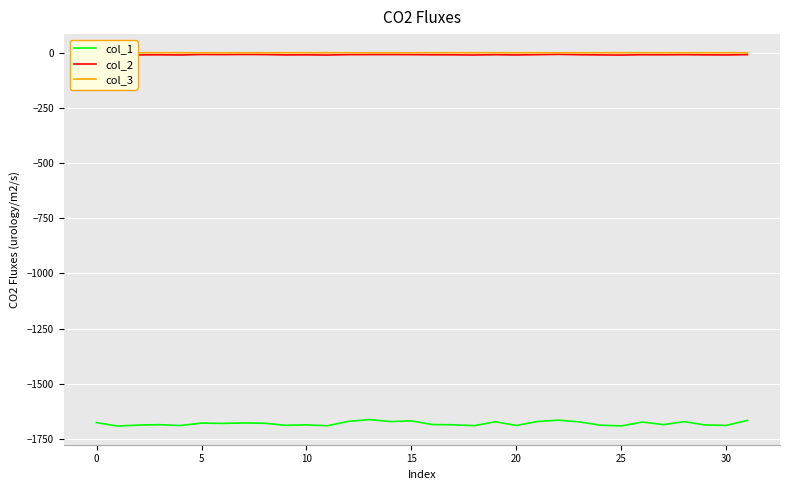

True or false: col_1 has a value of -783.5 at 23.

False